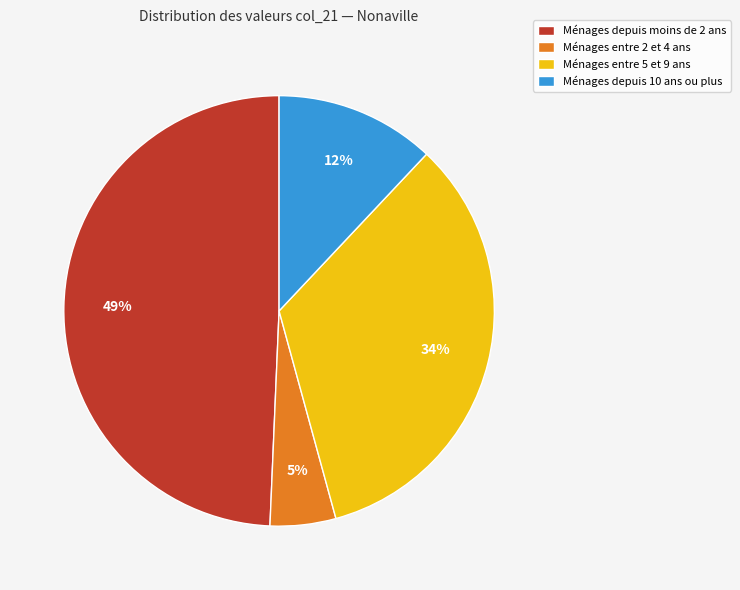

Which slice is the smallest?

Ménages entre 2 et 4 ans